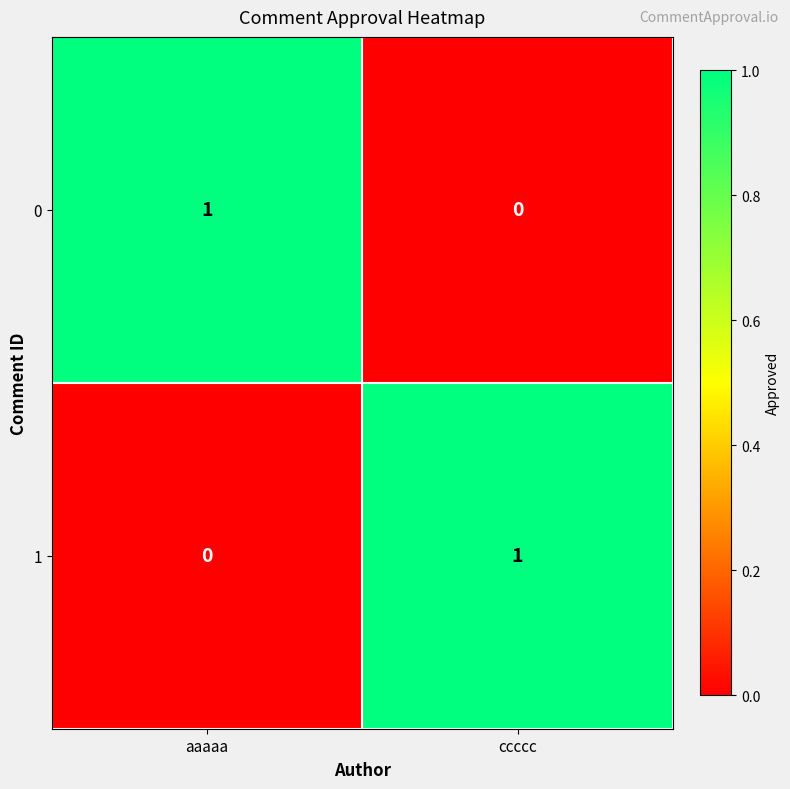

How many categories are shown in the chart?

2